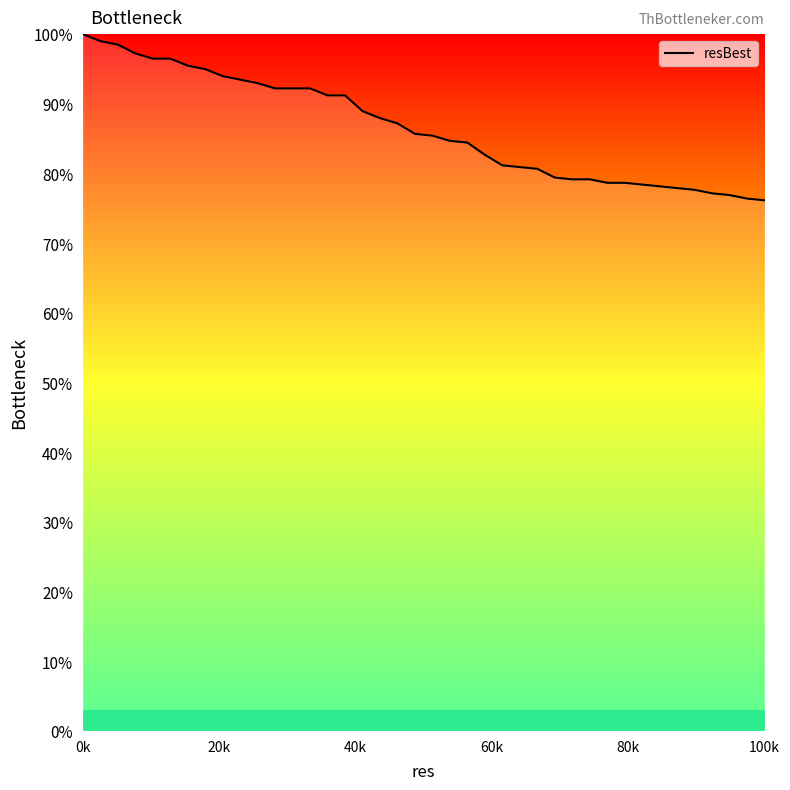

What is the difference between the maximum and minimum values?

23.8